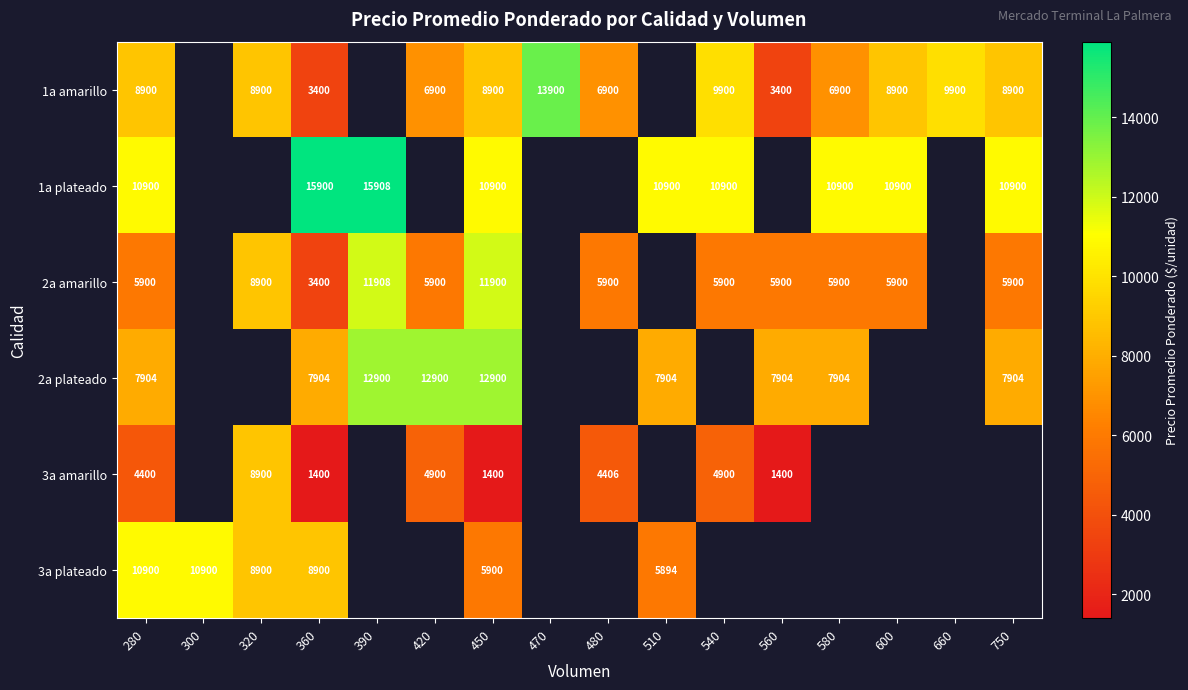

Between 560 and 280, which is larger?

280